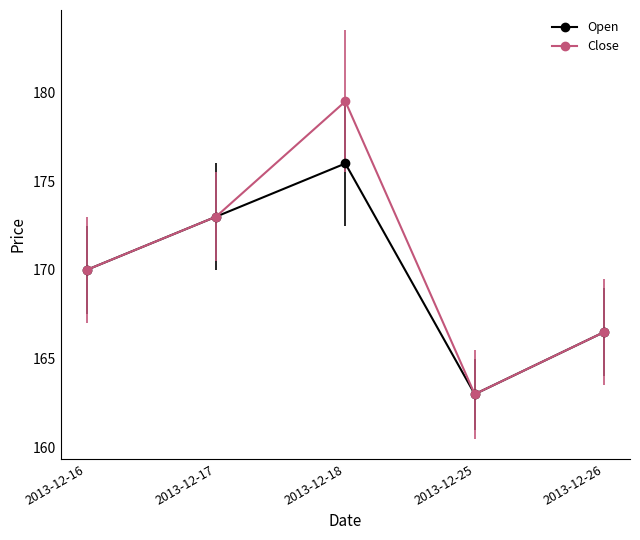

The value of Open at 2013-12-17 is 173.0. True or false?

True